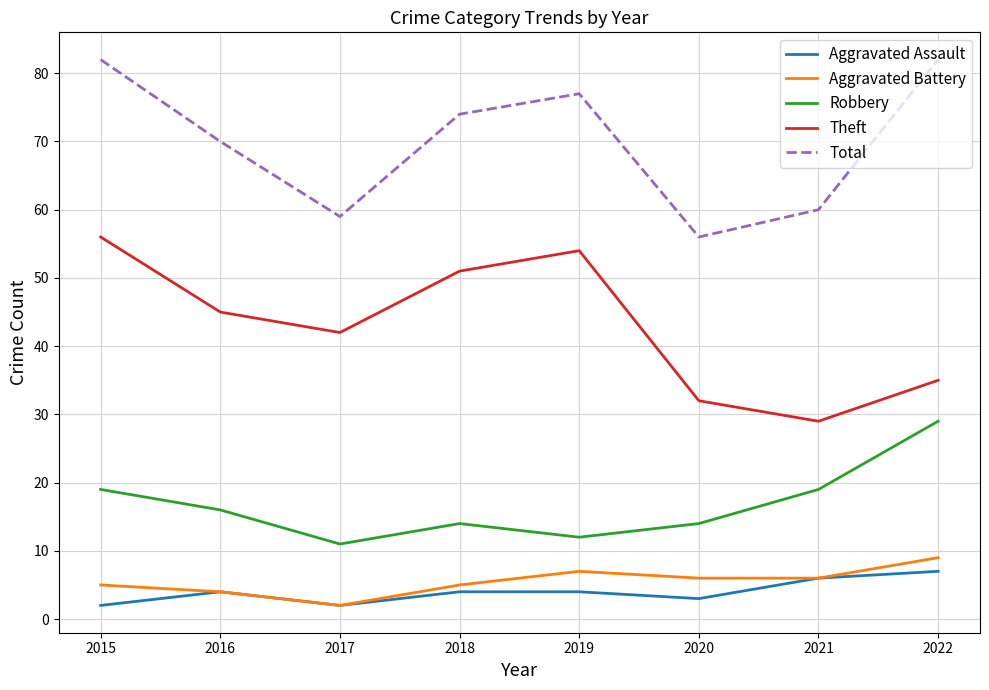

What is the difference between the maximum and second lowest values in the Total series?

23